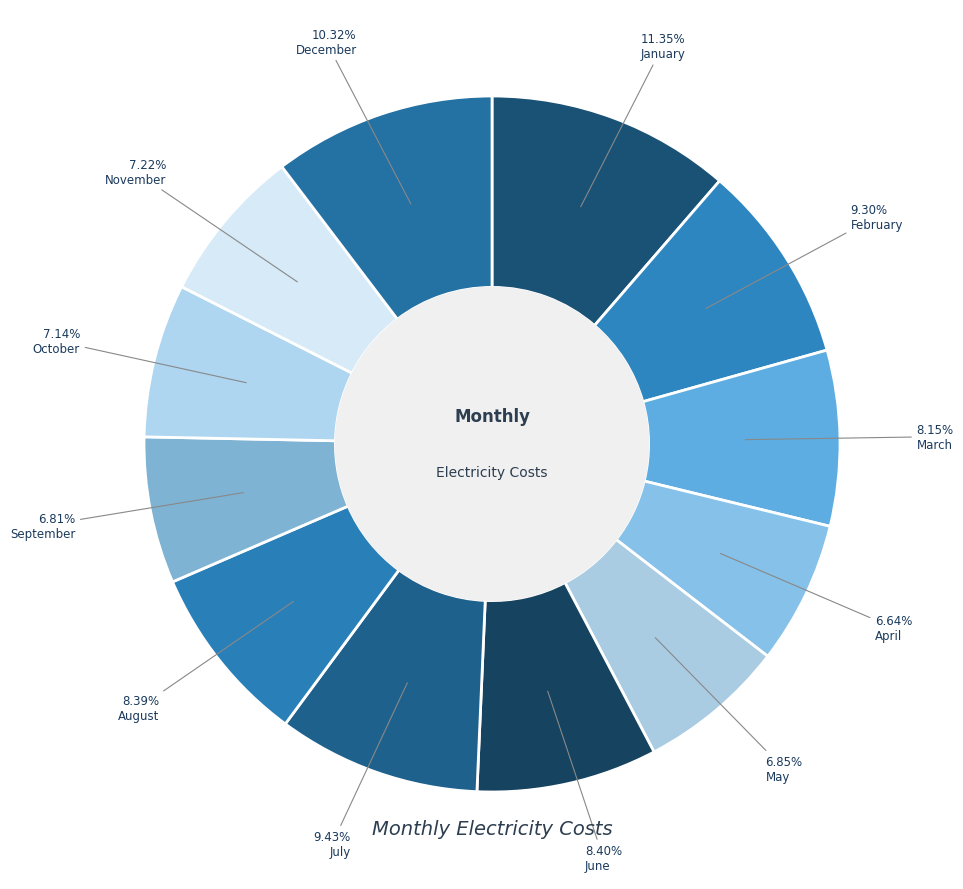

What portion of the pie excludes January?

88.7%